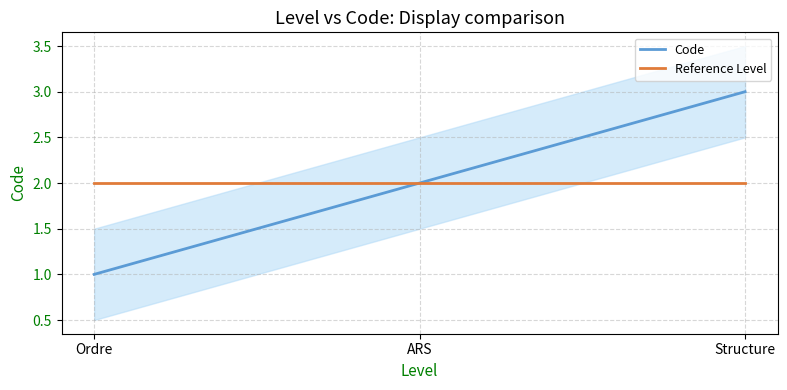

Reading right to left, what are all the values shown in this chart?

Code: 3	2	1
Reference Level: 2	2	2